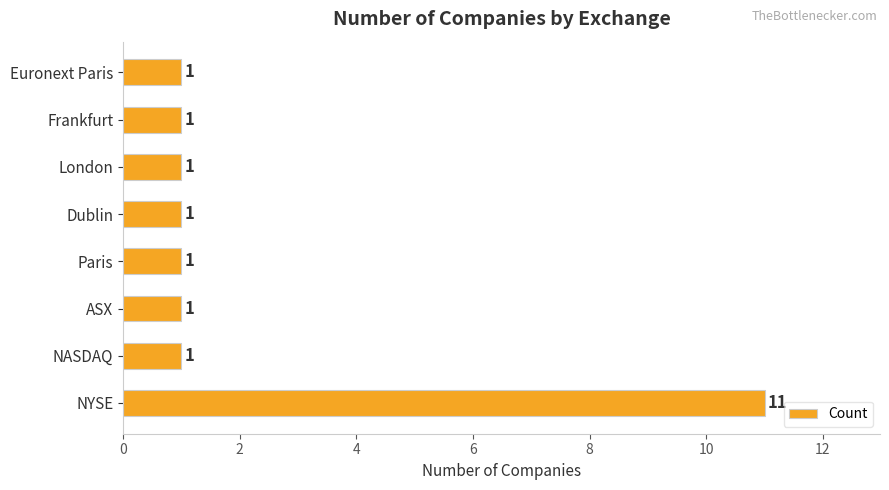

Count the number of categories in the chart.

8